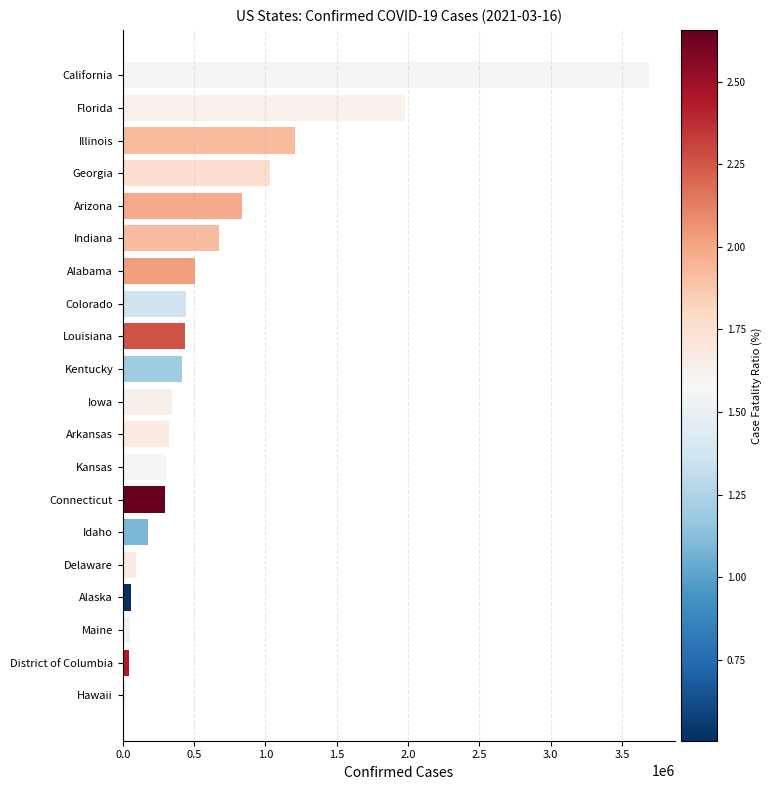

Which has a higher value, Indiana or Kansas?

Indiana